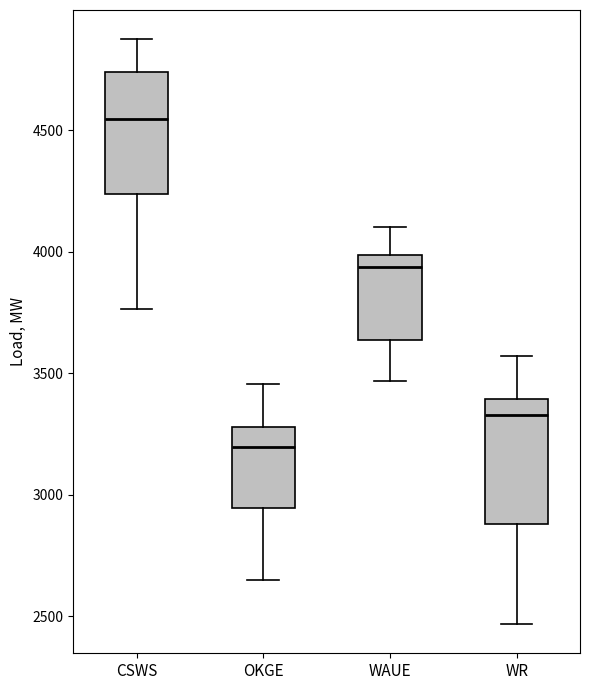

Reading left to right, transcribe this box plot: for each box, give where its median line is, the range the box spans, and where its two whiskers end, as read against the y-axis. The values are not printed on the chart, so give them approximately, as read against the axis.

CSWS: median 4550, box 4250 to 4750, whiskers 3750 to 4850
OKGE: median 3200, box 2950 to 3300, whiskers 2650 to 3450
WAUE: median 3950, box 3650 to 4000, whiskers 3450 to 4100
WR: median 3350, box 2900 to 3400, whiskers 2450 to 3550